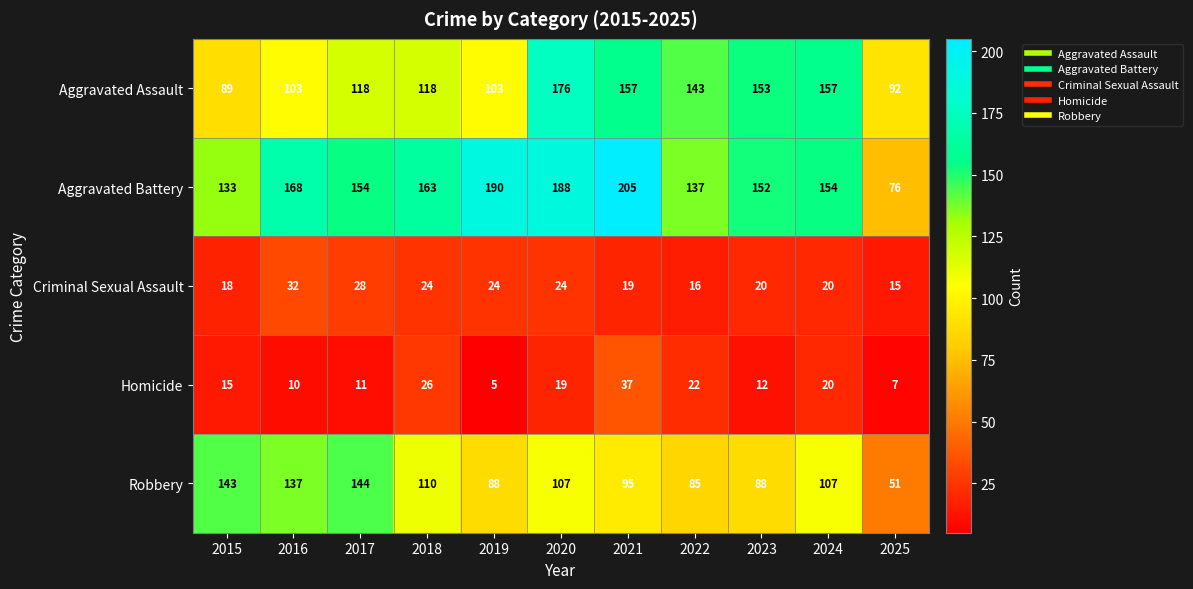

At which label does Homicide reach its peak?

2021